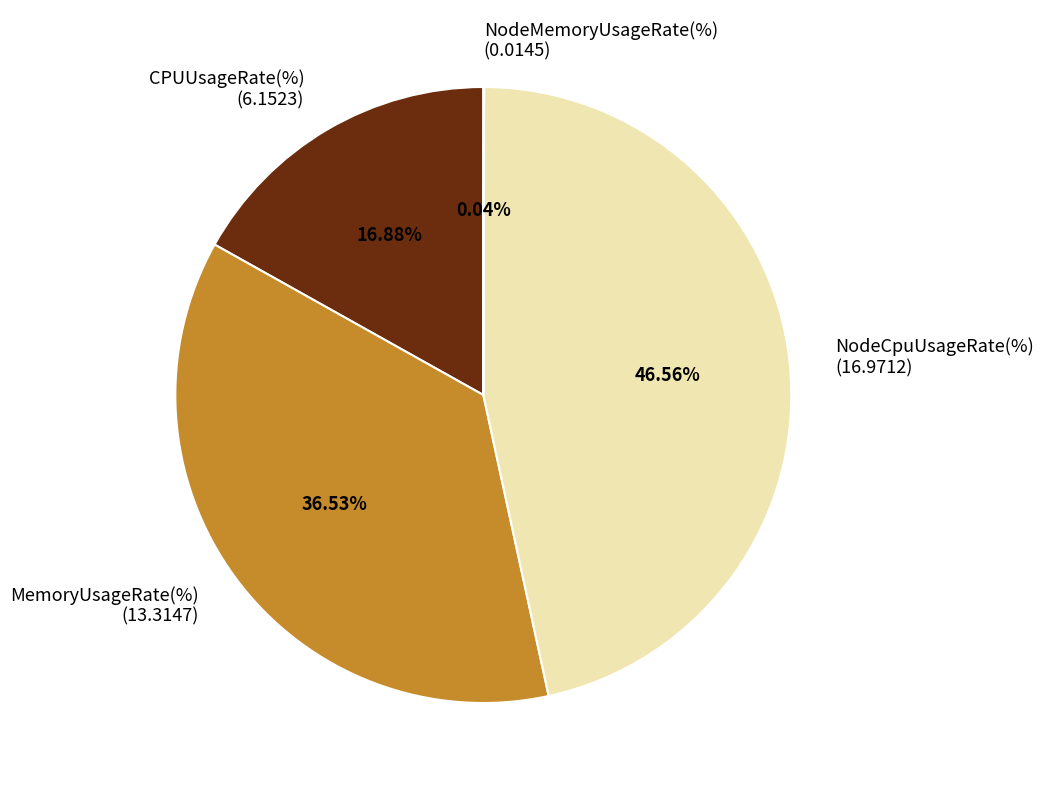

Which category has the biggest portion of the pie?

NodeCpuUsageRate(%)